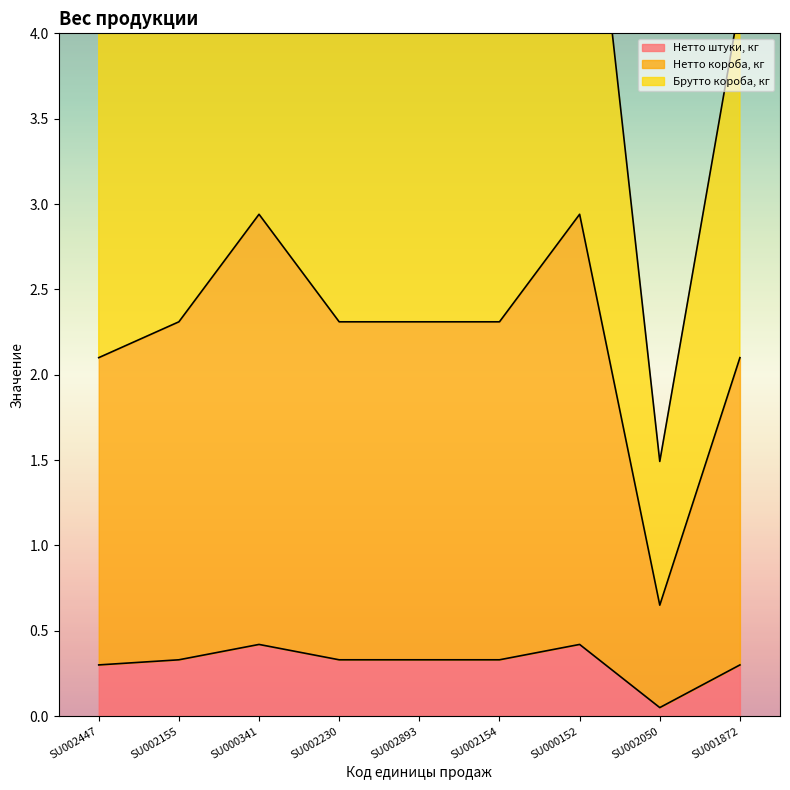

At which category does the chart reach its peak across all series?

SU000341